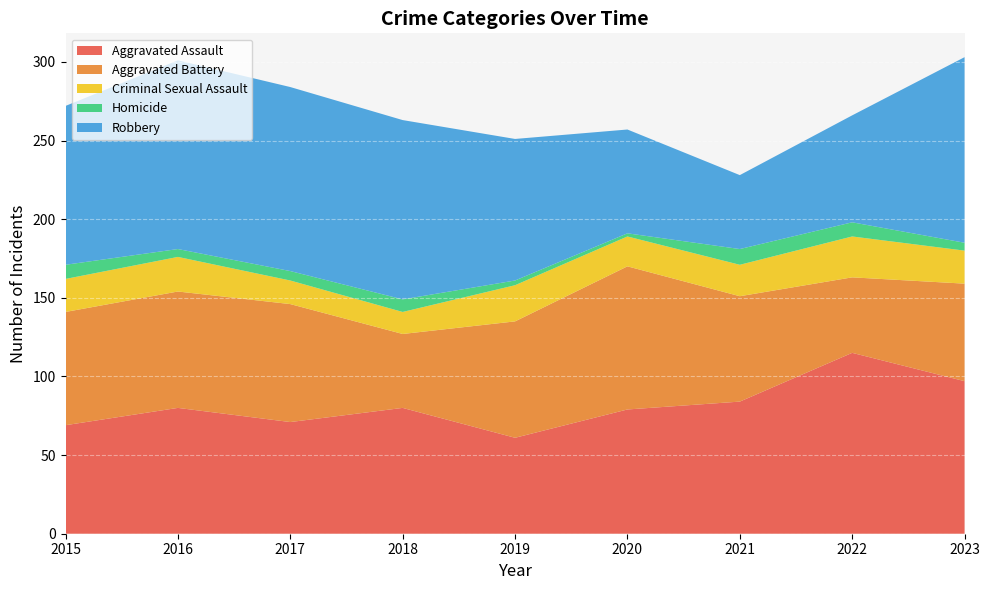

Reading left to right, transcribe all the data shown in this chart.

Aggravated Assault: 69	80	71	80	61	79	84	115	97
Aggravated Battery: 72	74	75	47	74	91	67	48	62
Criminal Sexual Assault: 21	22	15	14	23	19	20	26	21
Homicide: 9	5	6	8	3	2	10	9	5
Robbery: 101	120	117	114	90	66	47	68	118